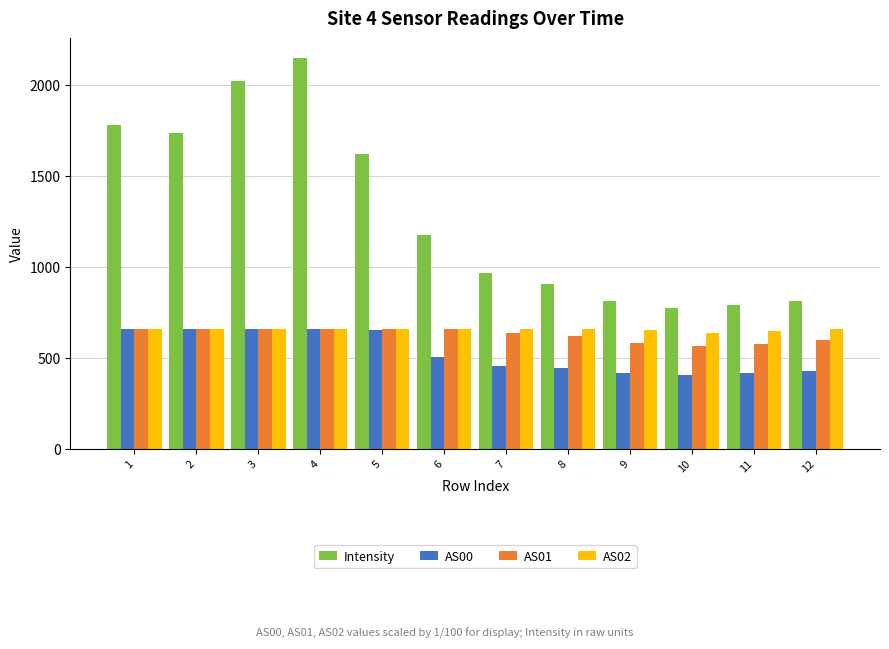

What is the value of the Intensity bar at the 4th from the left?

2146.6